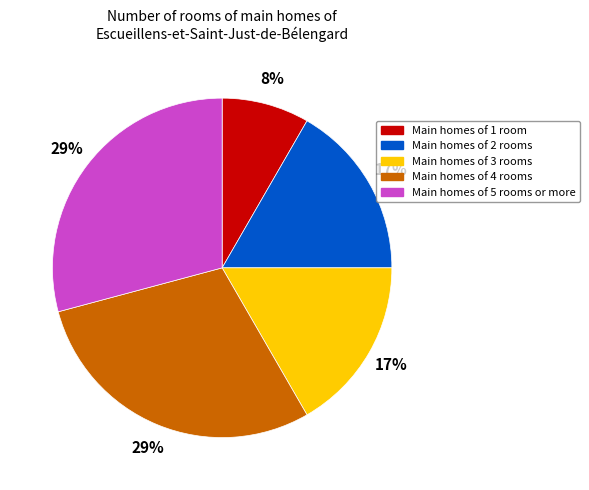

Is there a majority slice in this chart?

No